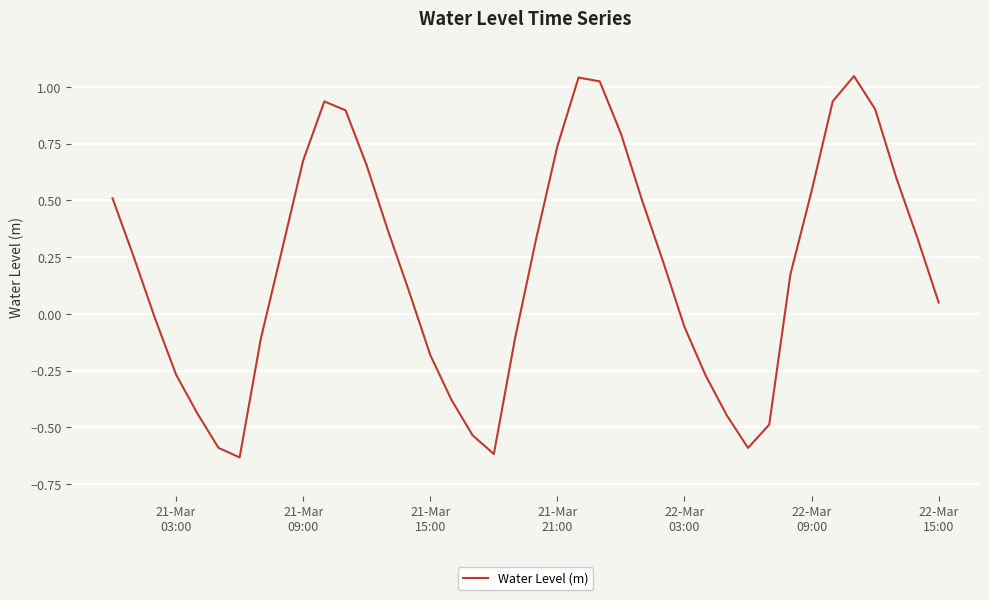

What is the difference between the maximum and minimum values?

1.7